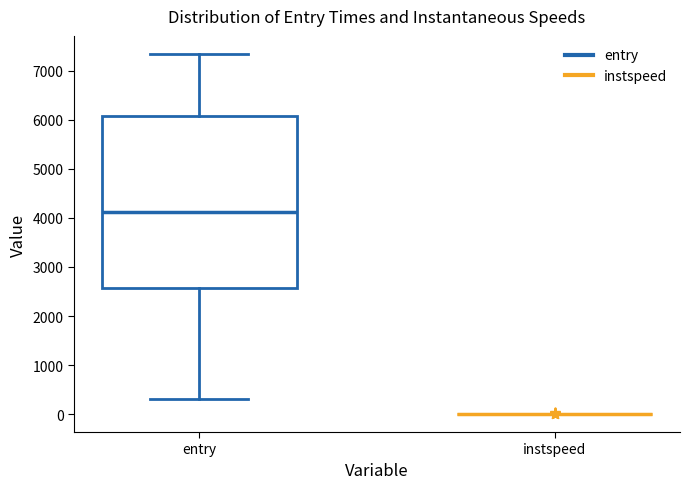

Reading left to right, read every box against the y-axis: the position of its median line, the range the box covers, and the ends of its whiskers. The values are not printed on the chart, so give them approximately, as read against the axis.

entry: median 4100, box 2600 to 6100, whiskers 300 to 7300
instspeed: box collapsed to a line at 0, whiskers 0 to 0